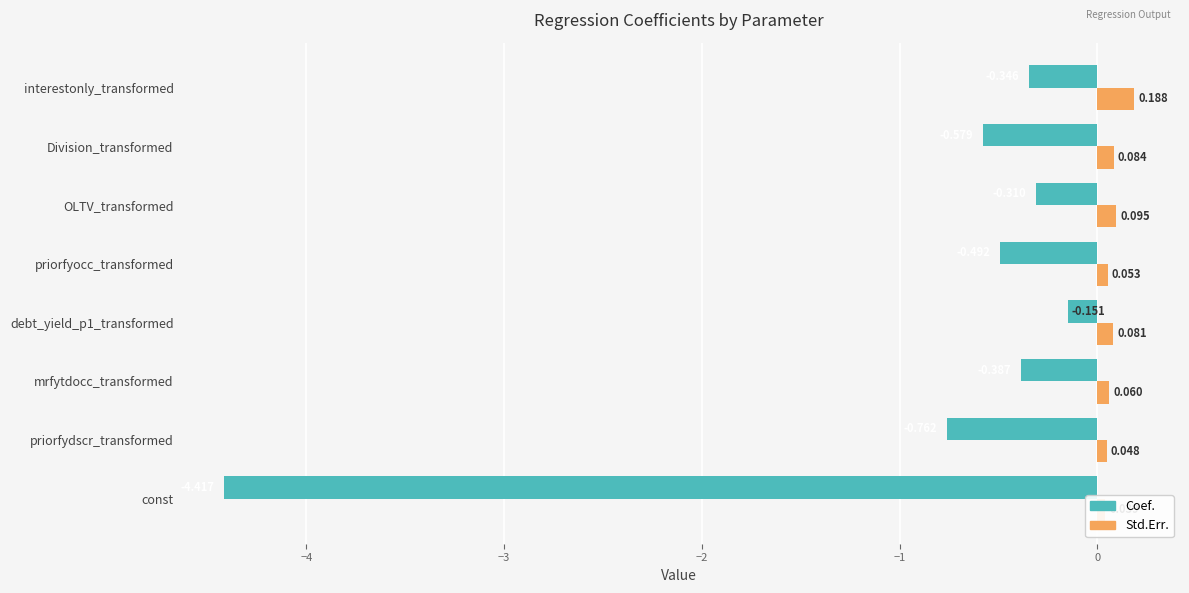

Which series changed the most between OLTV_transformed and Division_transformed?

Coef.